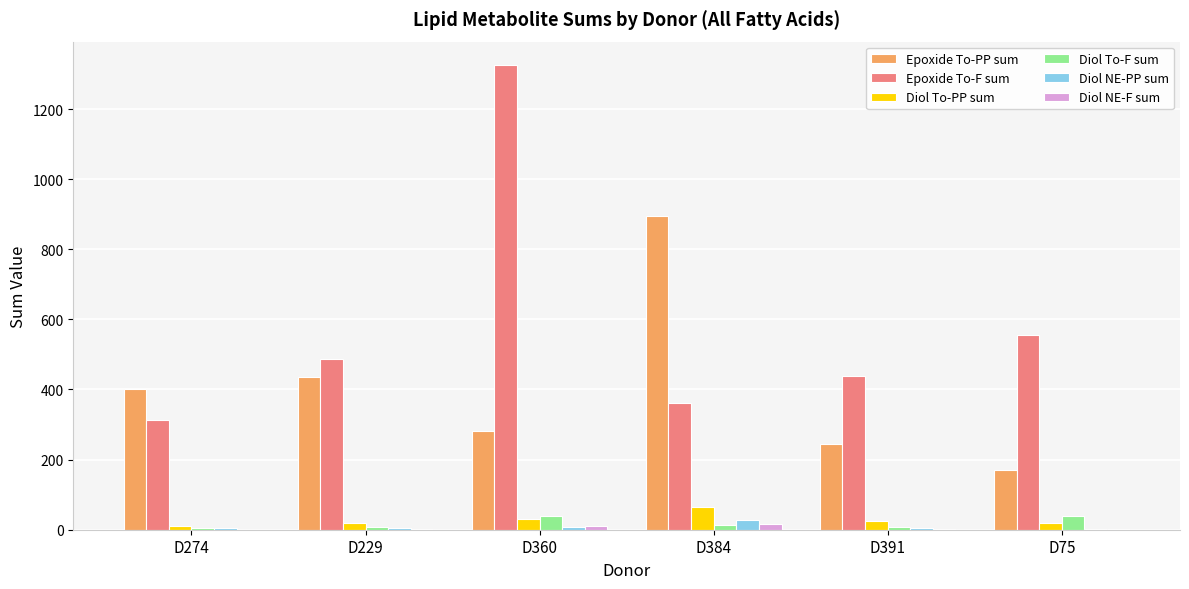

What is the maximum value for Diol To-PP sum?

63.5